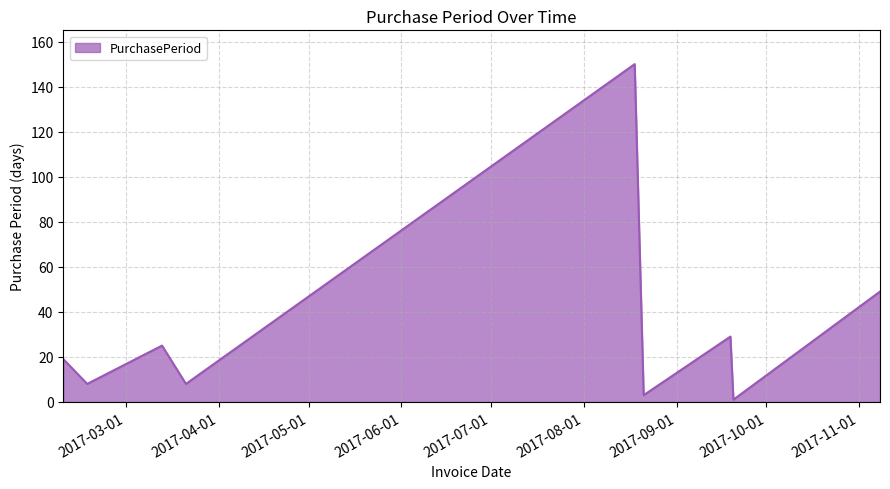

What is the difference between the maximum and minimum values?

149